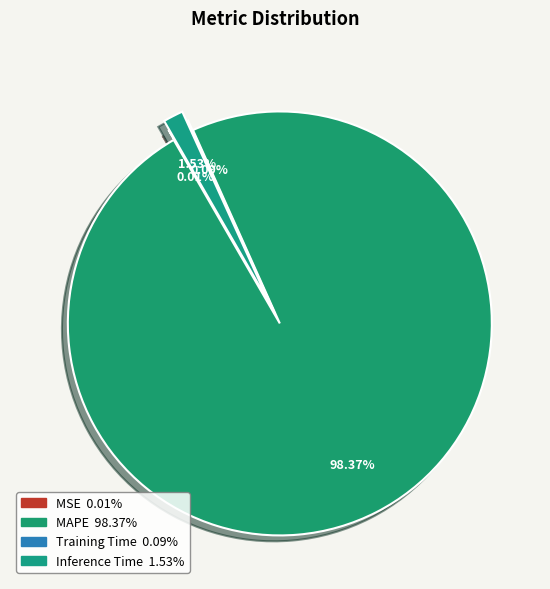

Rank the categories by value from highest to lowest.

MAPE, Inference Time, Training Time, MSE